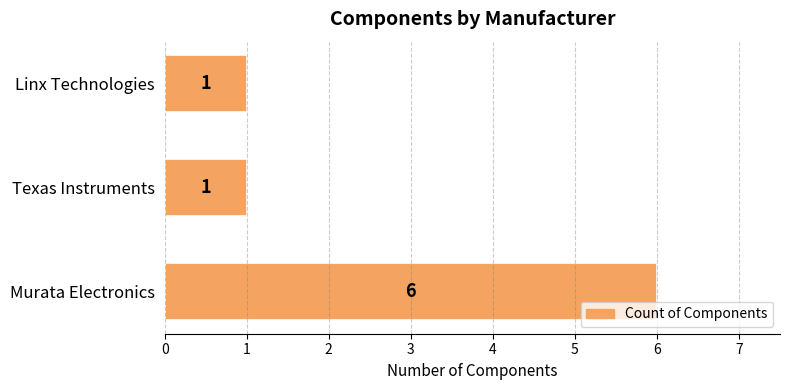

Reading bottom to top, extract all data points from this chart.

Murata Electronics=6	Texas Instruments=1	Linx Technologies=1